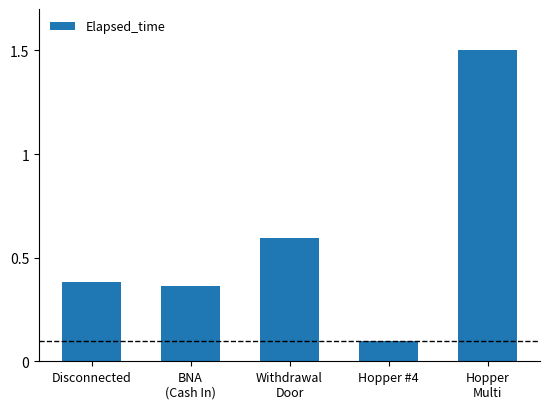

At which category does the chart reach its minimum across all series?

Hopper #4